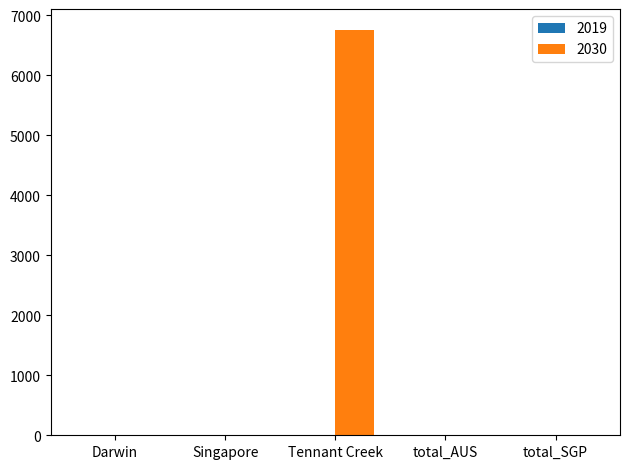

What is the approximate value at Tennant Creek?

6762.8